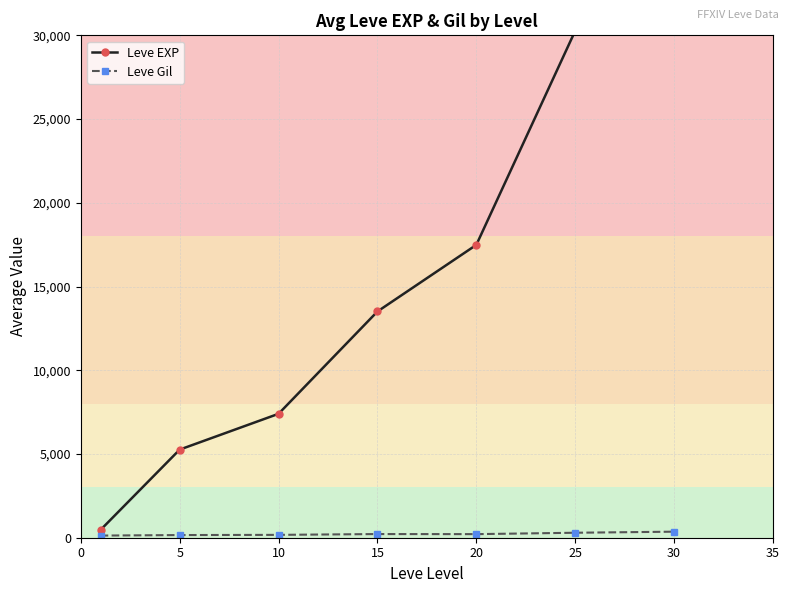

What is the sum of the Leve Gil values at 25 and 20?

511.5